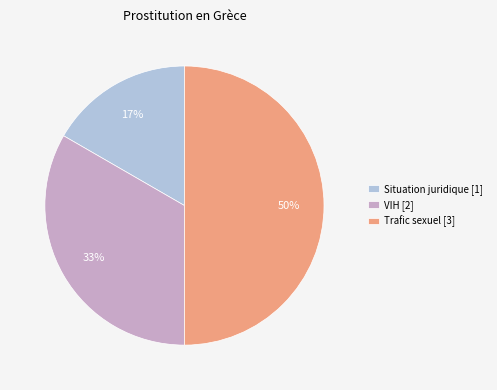

Which slice is the largest?

Trafic sexuel [3]